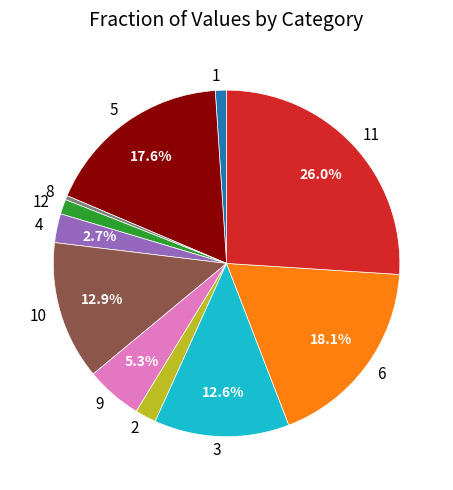

To the nearest percent, what is the combined percentage of 4 and 12?

4%